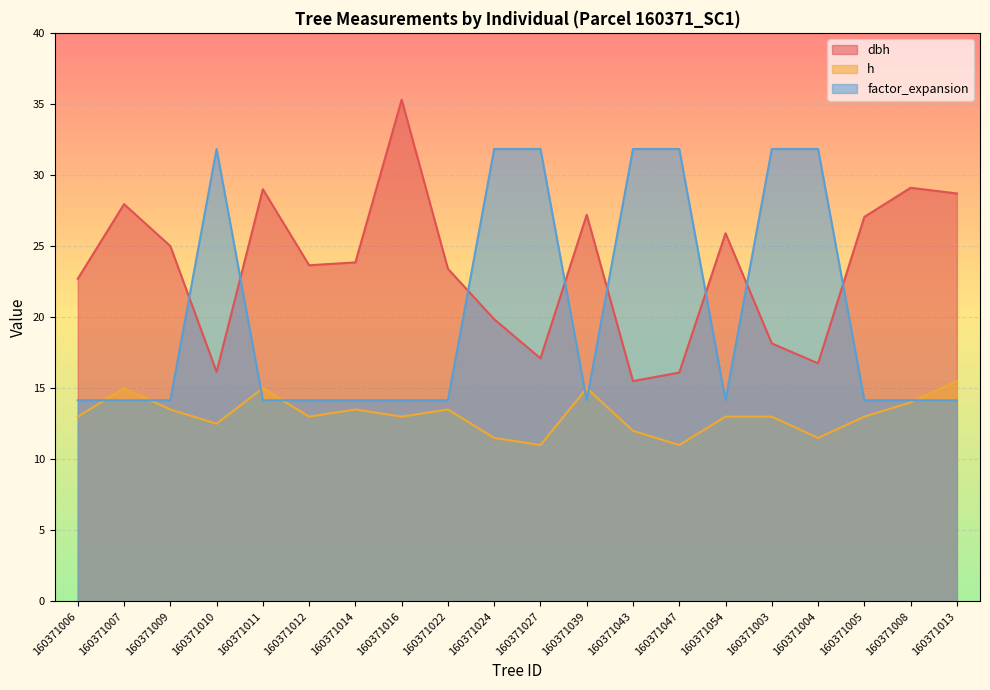

What is the total value across all series at 160371003?

63.0